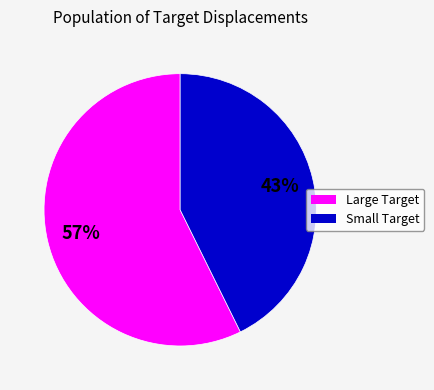

To the nearest percent, what is the average slice percentage?

50%